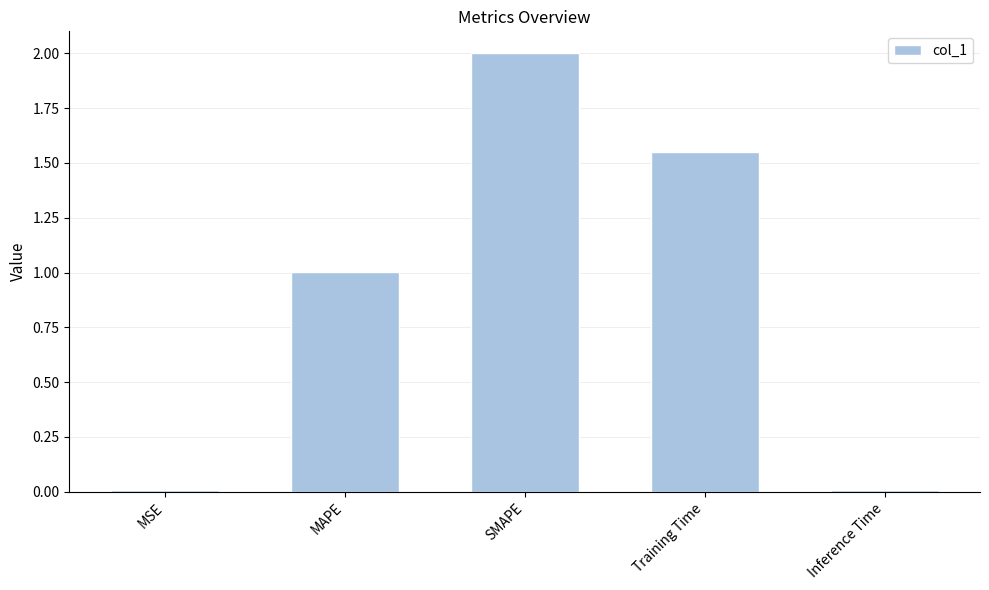

What is the average value?

0.9